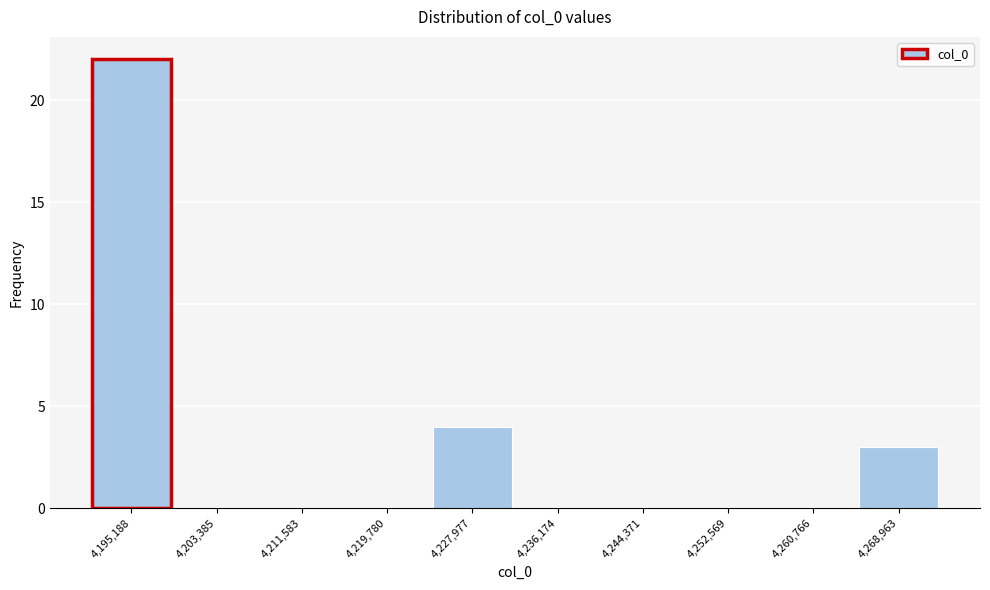

Reading left to right, transcribe this chart: for each bar, give the range it covers on the x-axis and its height. Neither the bar edges nor the heights are printed on the chart, so give them approximately, as read against the axes.

4191000 to 4199000: 22
4199000 to 4207000: 0
4207000 to 4216000: 0
4216000 to 4224000: 0
4224000 to 4232000: 4
4232000 to 4240000: 0
4240000 to 4248000: 0
4248000 to 4257000: 0
4257000 to 4265000: 0
4265000 to 4273000: 3